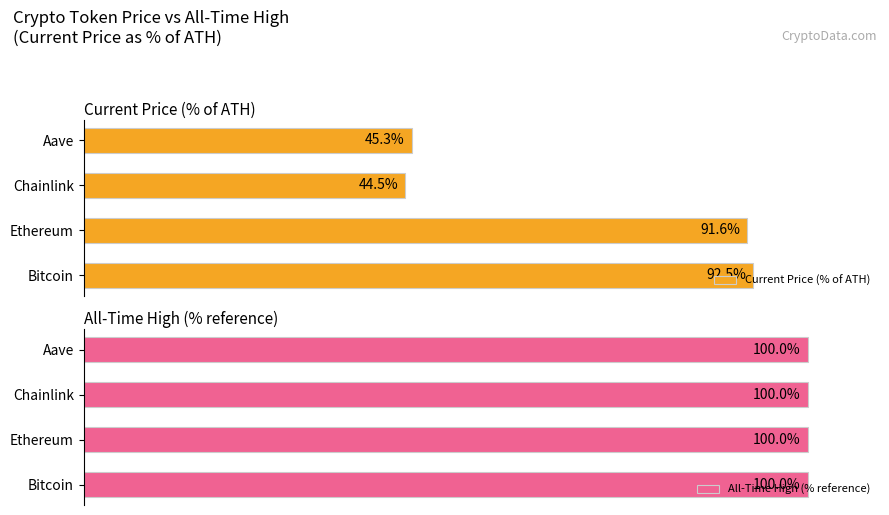

List the series in order of their overall mean, lowest first.

All-Time High (% reference), Current Price (% of ATH)